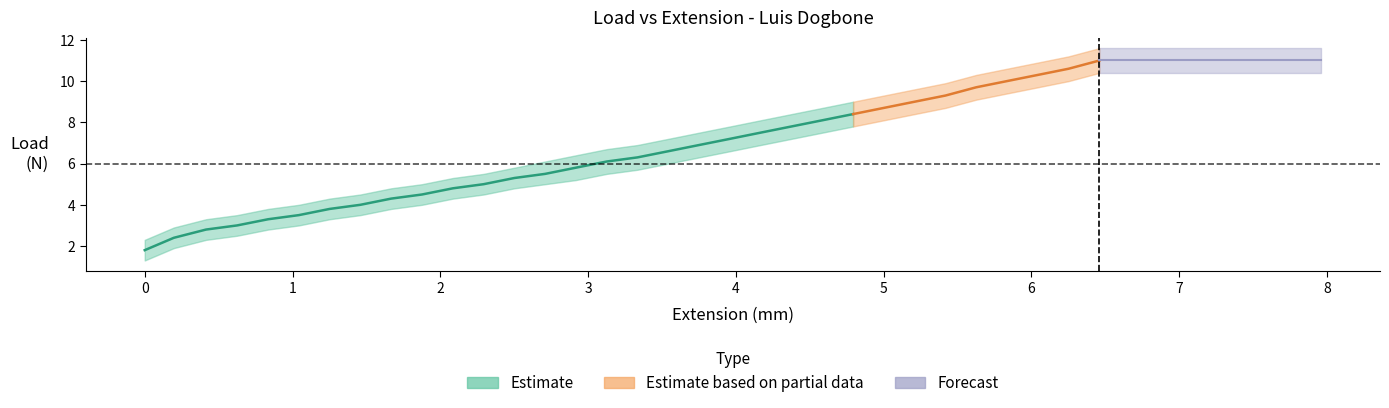

What is the sum of the Load_lower values at 16 and 24?

13.8